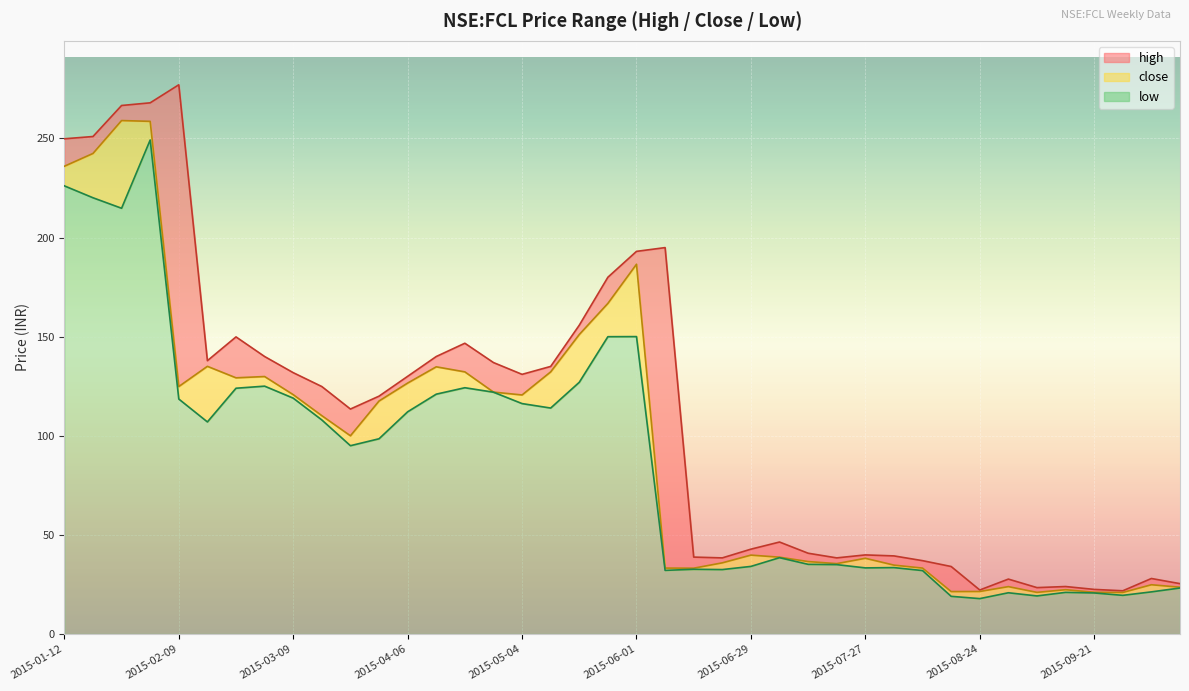

What is the difference between the second highest and minimum values in the close series?

237.7